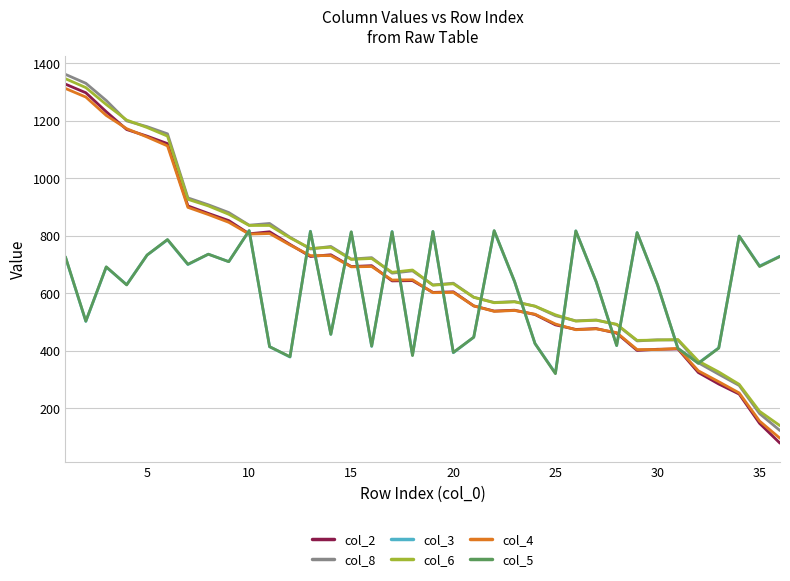

Which series has the widest spread of values?

col_2